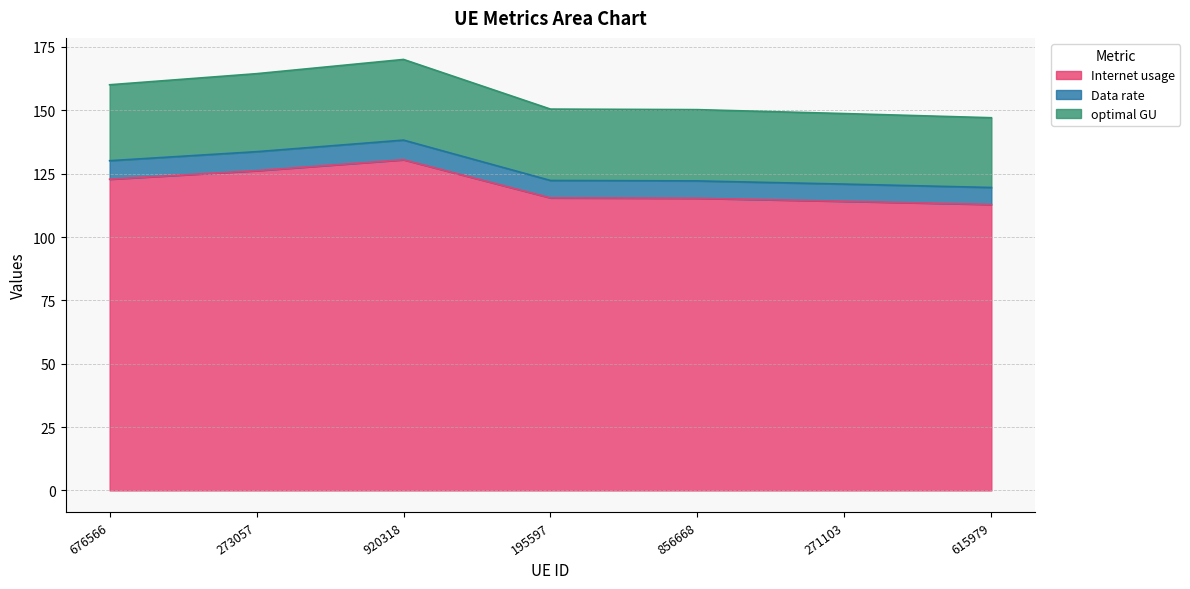

At which label does Internet usage reach its peak?

920318